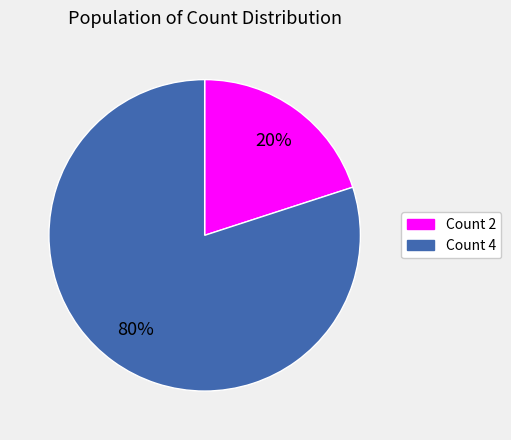

To the nearest percent, what is the average slice percentage?

50%